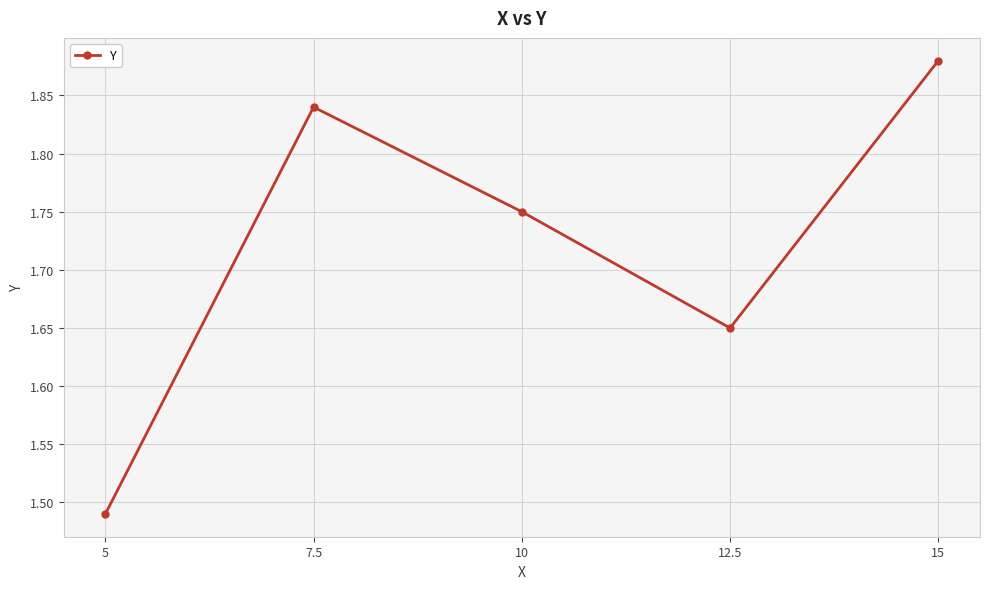

What is the ratio of the value at 5 to the value at 12.5?

0.9